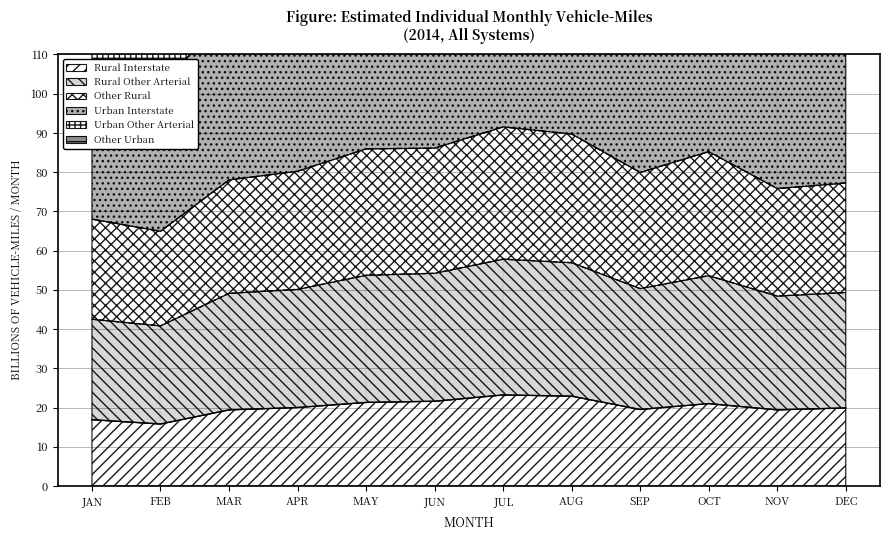

The chart shows a value of 136.7 at JUL. True or false?

False